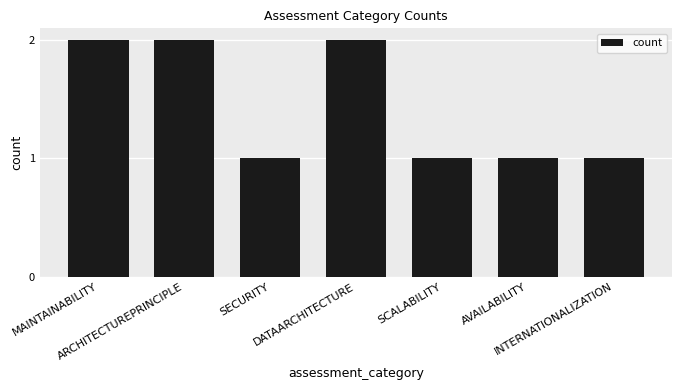

What is the value of the 6th bar from the left?

1